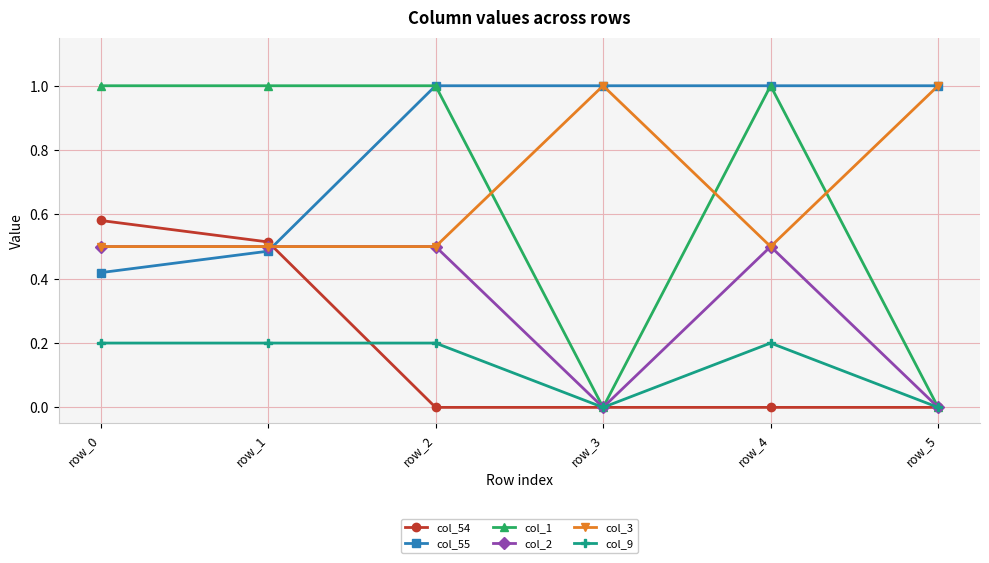

What are all the series names shown in the legend?

col_54, col_55, col_1, col_2, col_3, col_9